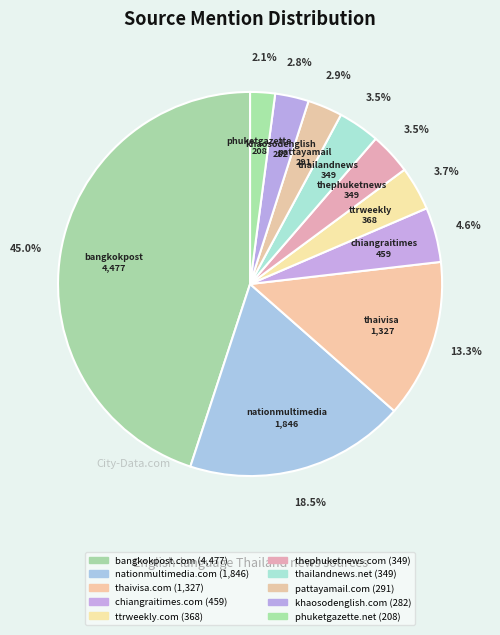

True or false: bangkokpost.com accounts for 54% of the total.

False